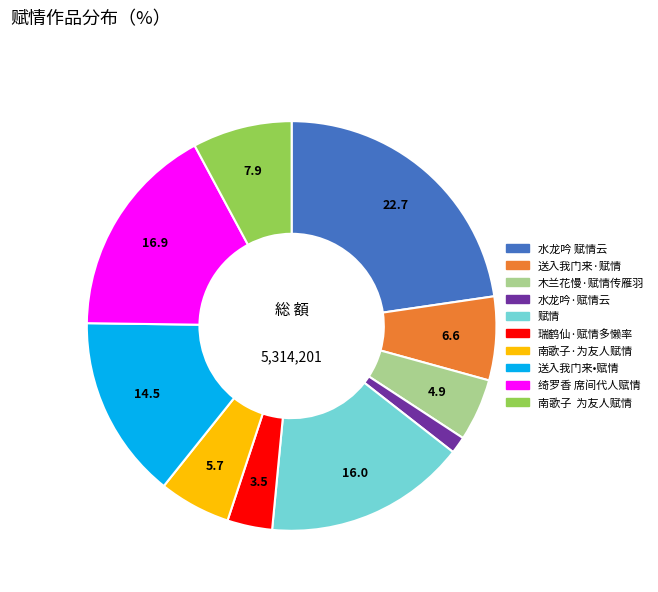

Do 水龙吟·赋情云 and 瑞鹤仙·赋情多懒率 together represent more than half of the pie?

No